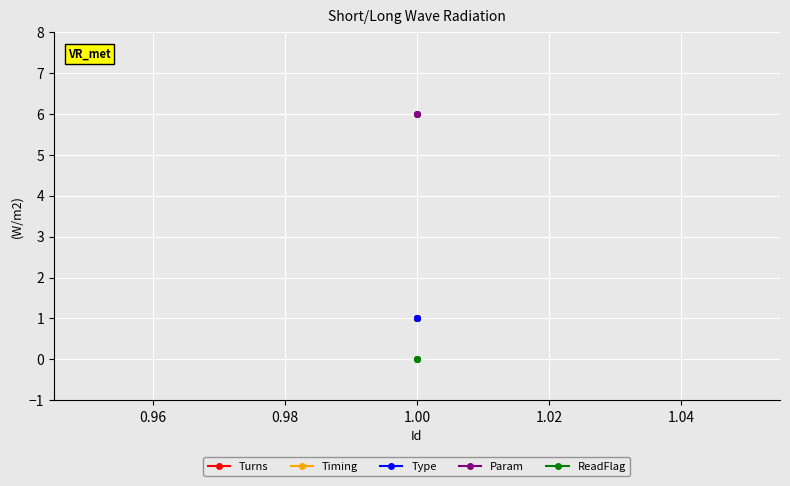

Rank the series by their maximum value, from lowest to highest.

ReadFlag, Turns, Timing, Type, Param